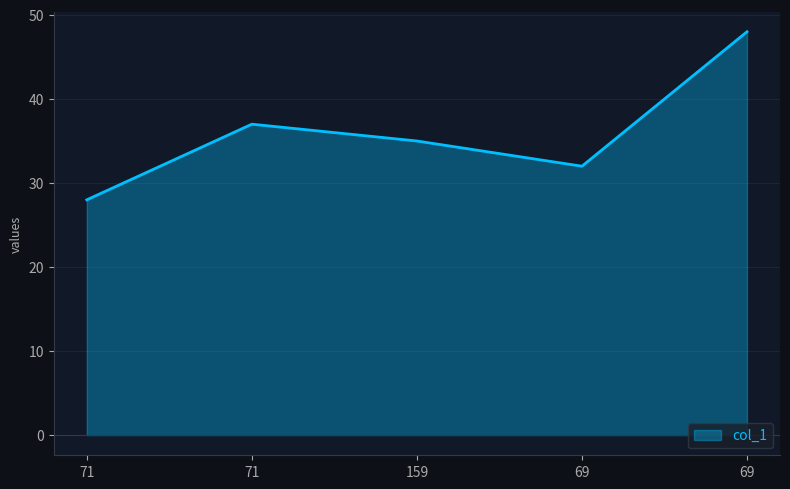

Between 71 and 159, which is larger?

159